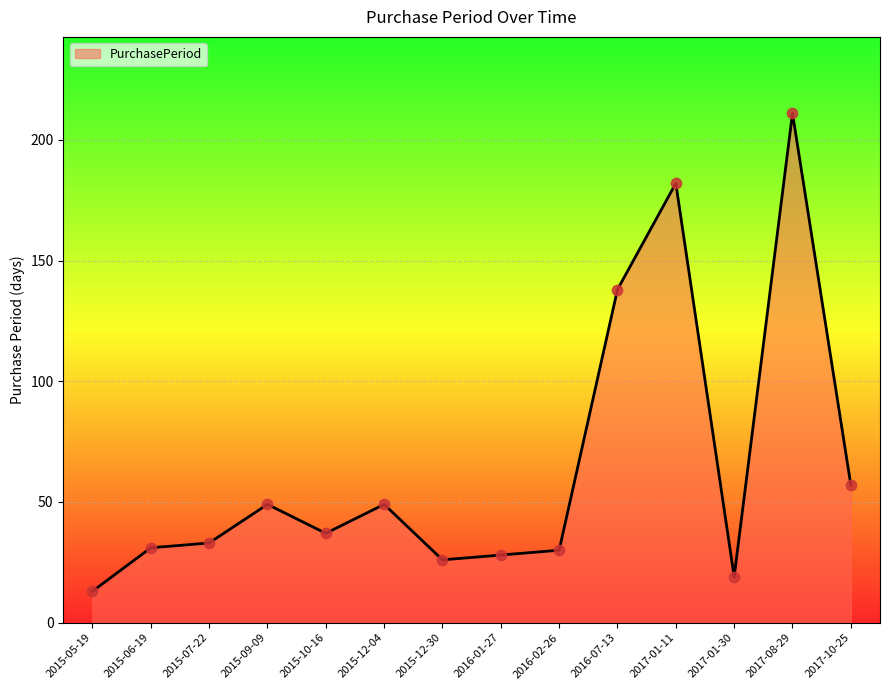

Between 2015-05-19 and 2015-12-04, which is larger?

2015-12-04